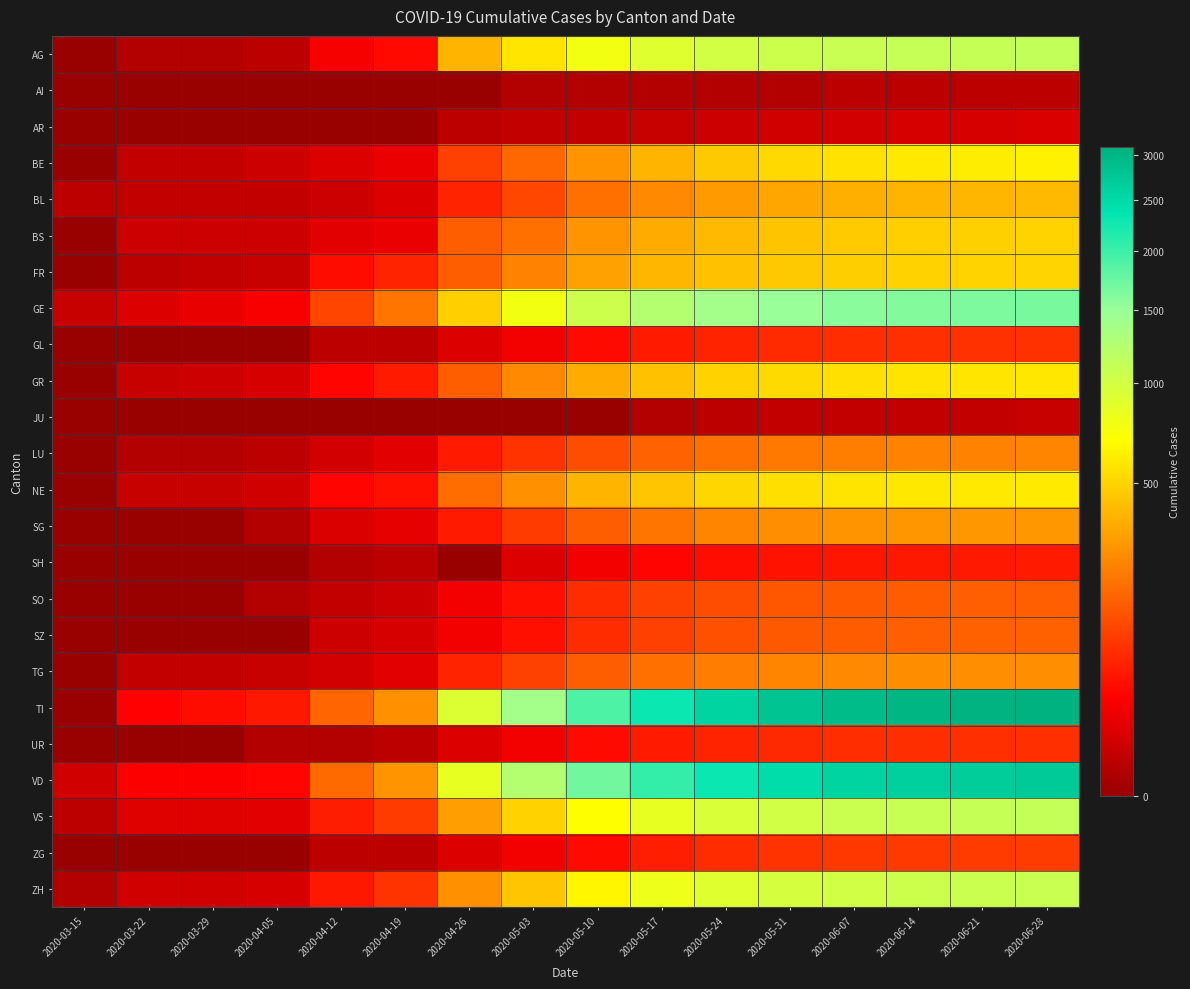

Count the number of data series in this chart.

24